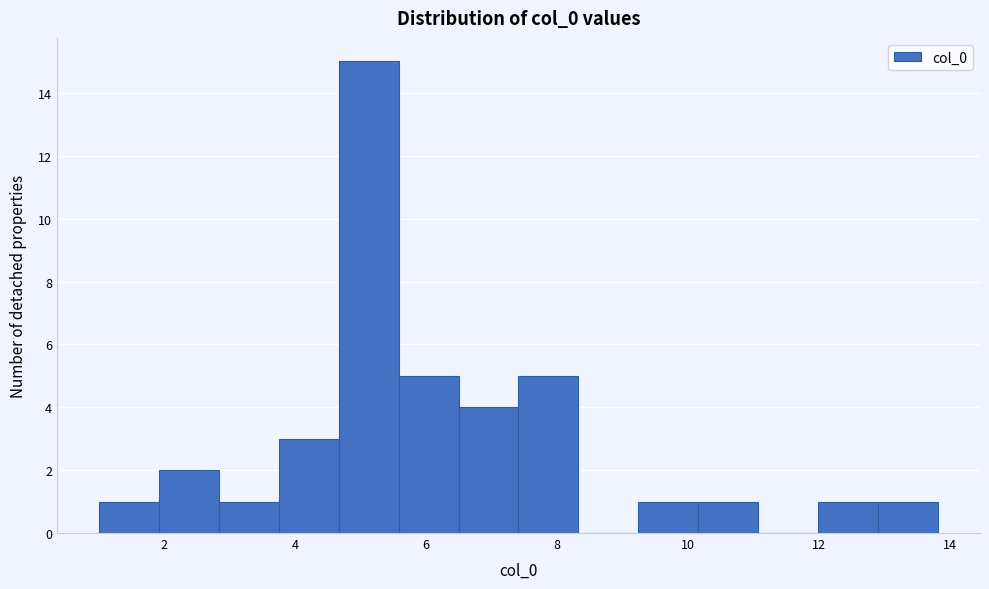

Reading left to right, list every bar in this chart as the range it spans on the x-axis followed by its height. Neither the bar edges nor the heights are printed on the chart, so give them approximately, as read against the axes.

1.0 to 2.0: 1
2.0 to 2.8: 2
2.8 to 3.8: 1
3.8 to 4.6: 3
4.6 to 5.6: 15
5.6 to 6.4: 5
6.4 to 7.4: 4
7.4 to 8.4: 5
8.4 to 9.2: 0
9.2 to 10.2: 1
10.2 to 11.0: 1
11.0 to 12.0: 0
12.0 to 13.0: 1
13.0 to 13.8: 1